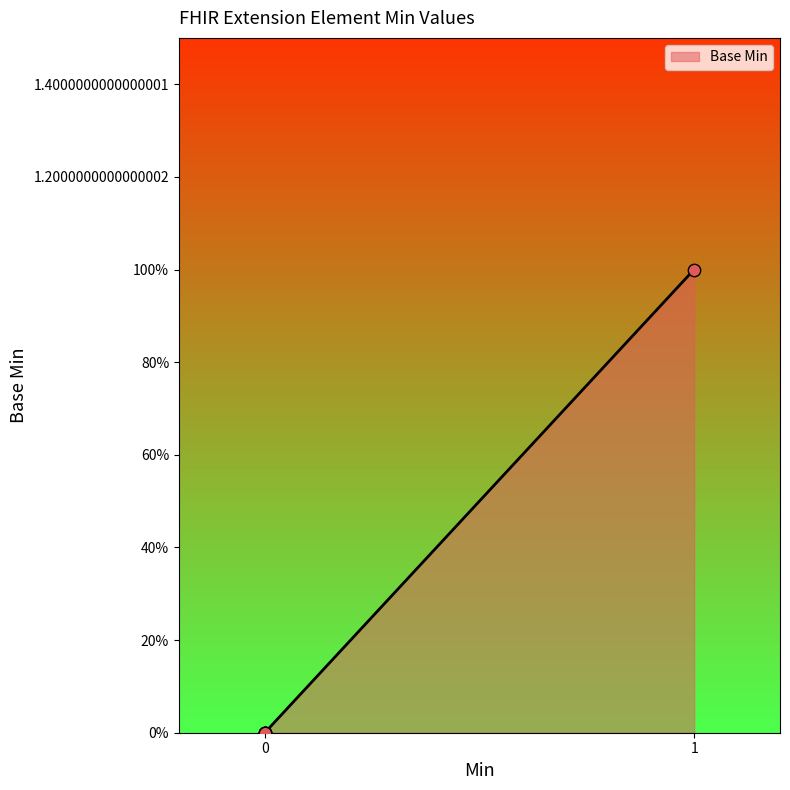

Is this an area chart (filled region under the line)?

Yes